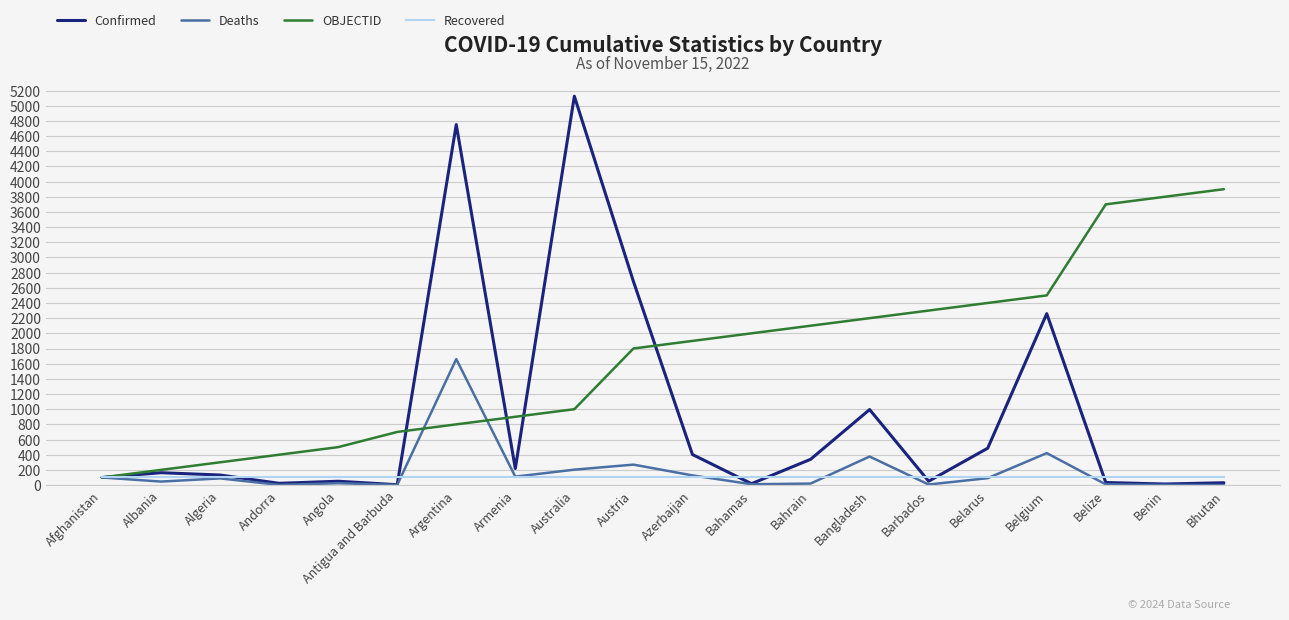

What is the smallest value displayed?

0.3